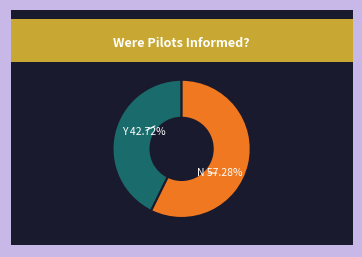

How many slices are in this pie chart?

2